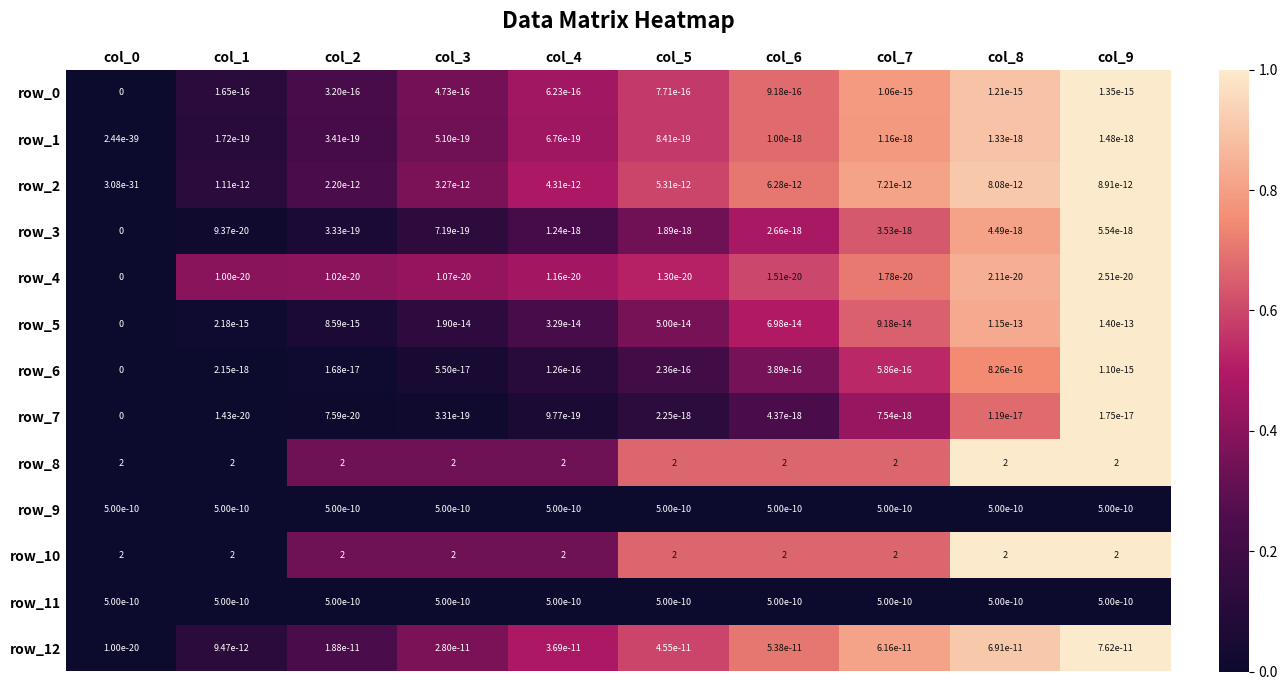

Which series changed the most between col_0 and col_5?

row_12